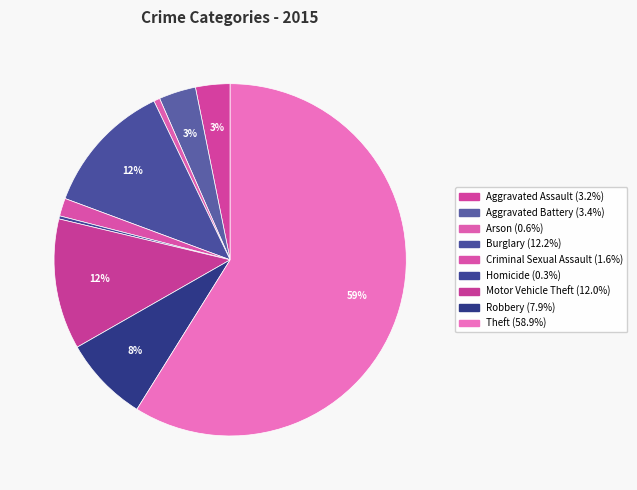

Count the number of slices in the pie.

9